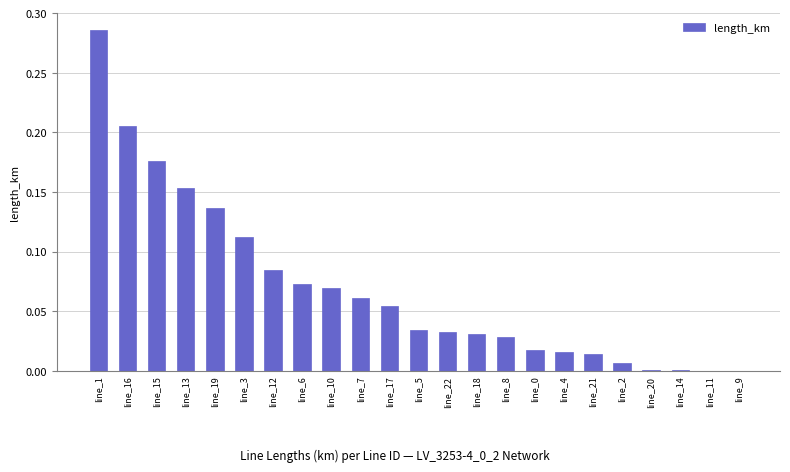

Which has a higher value, line_19 or line_5?

line_19